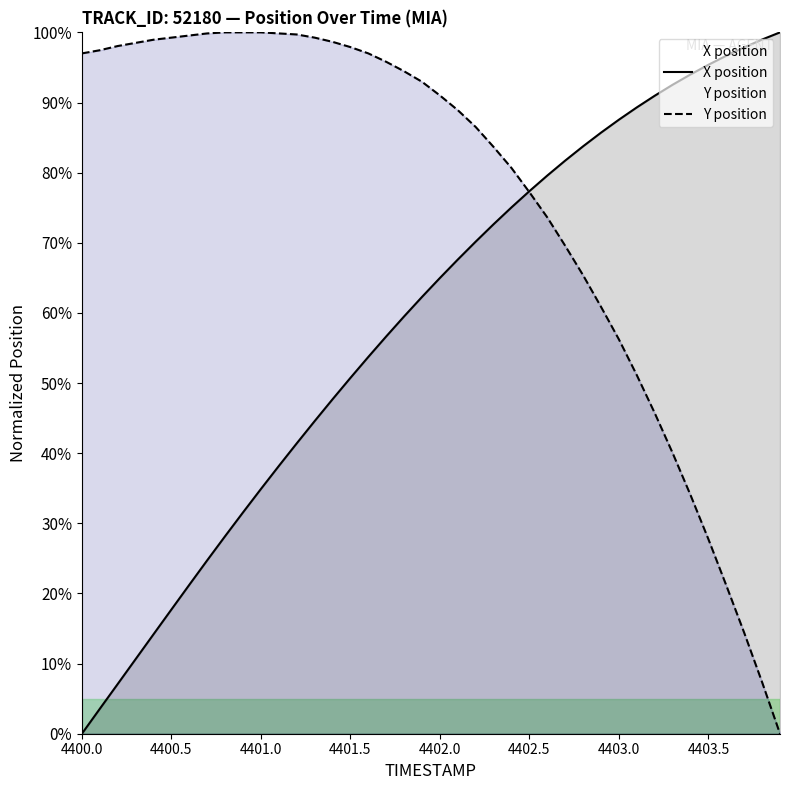

How many data points in X position are above 64?

20